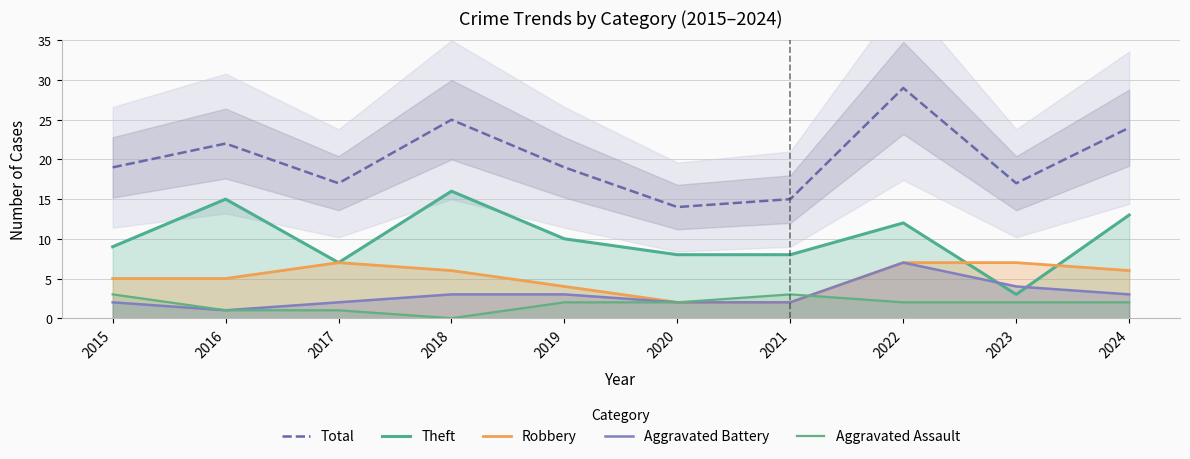

How many lines are shown in the chart?

5